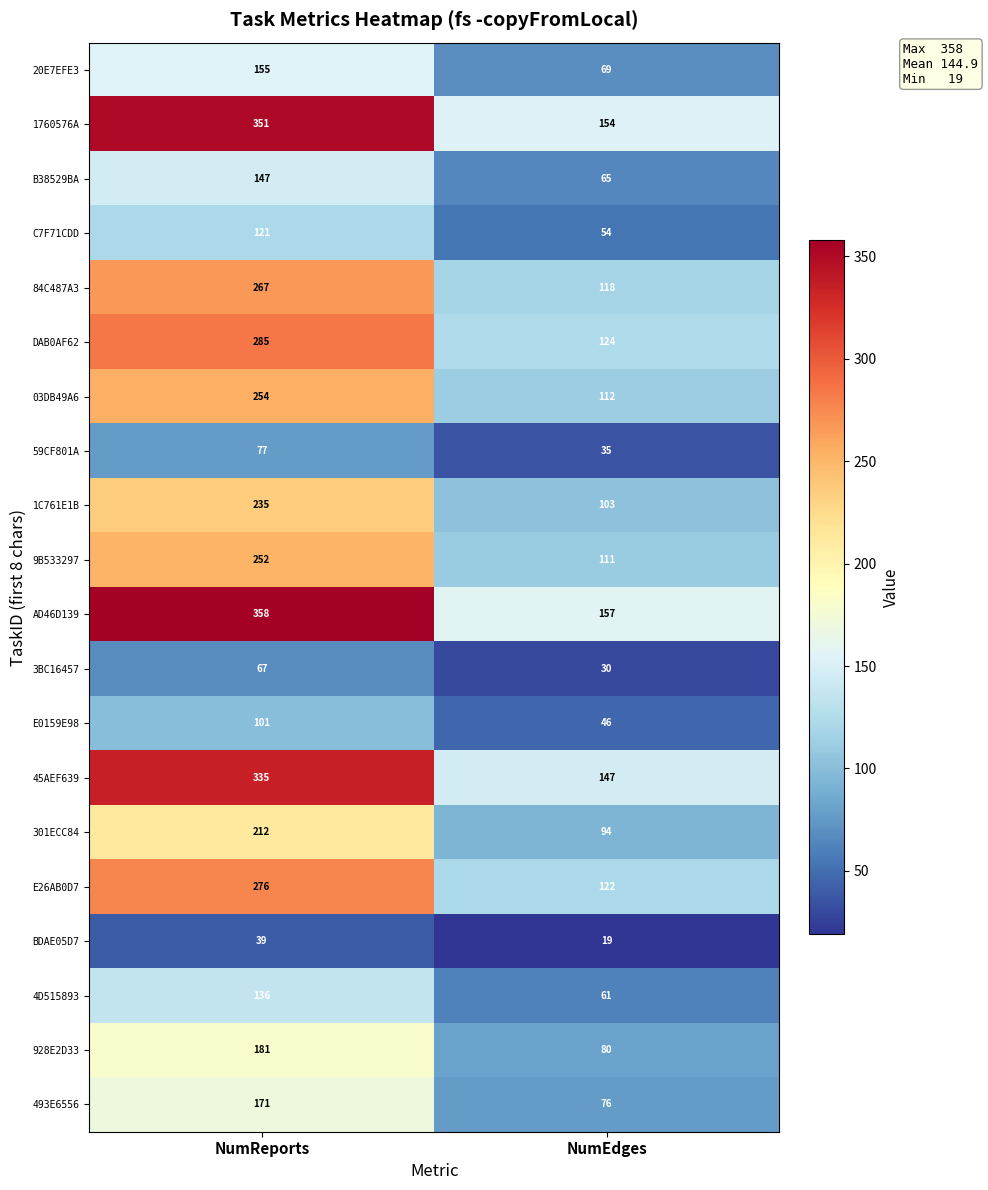

The 301ECC84 series shows 380 at NumReports. True or false?

False